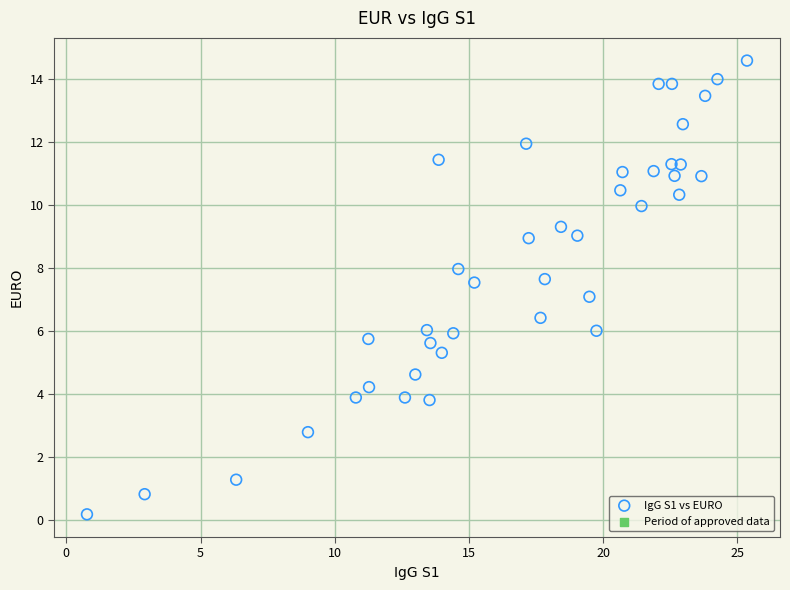

What is the range of Y values (max minus min)?

14.4